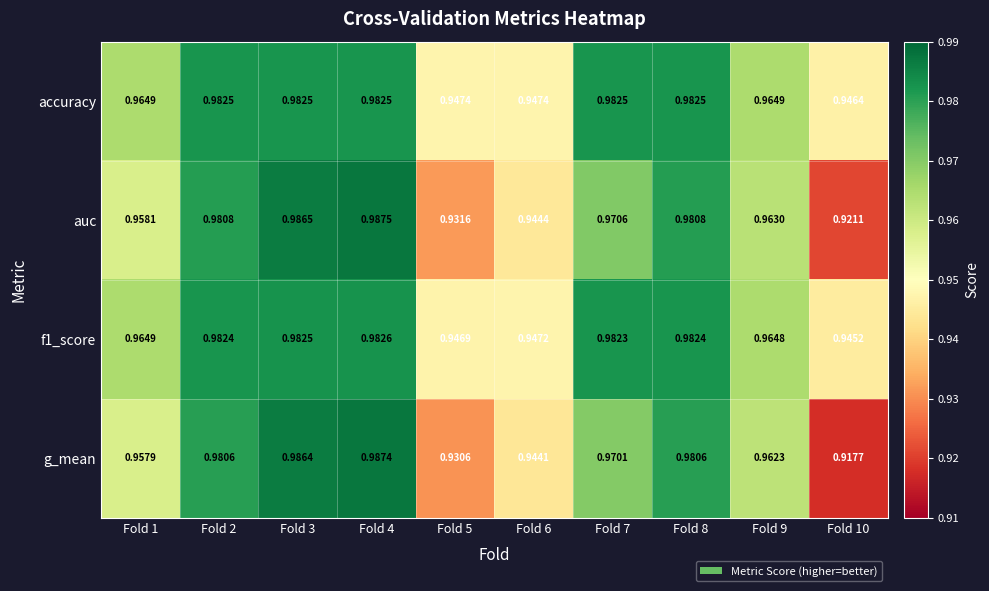

Which series has the largest total across all categories?

accuracy